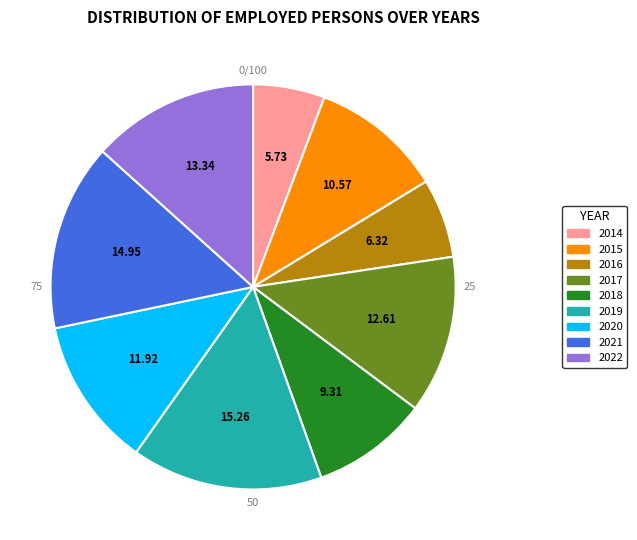

Is the sum of 2014 and 2022 greater than half?

No